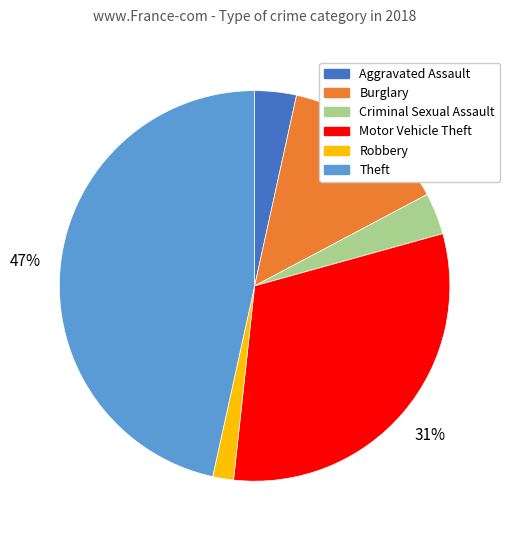

Approximately how many times larger is the value at Theft compared to Motor Vehicle Theft?

1.5